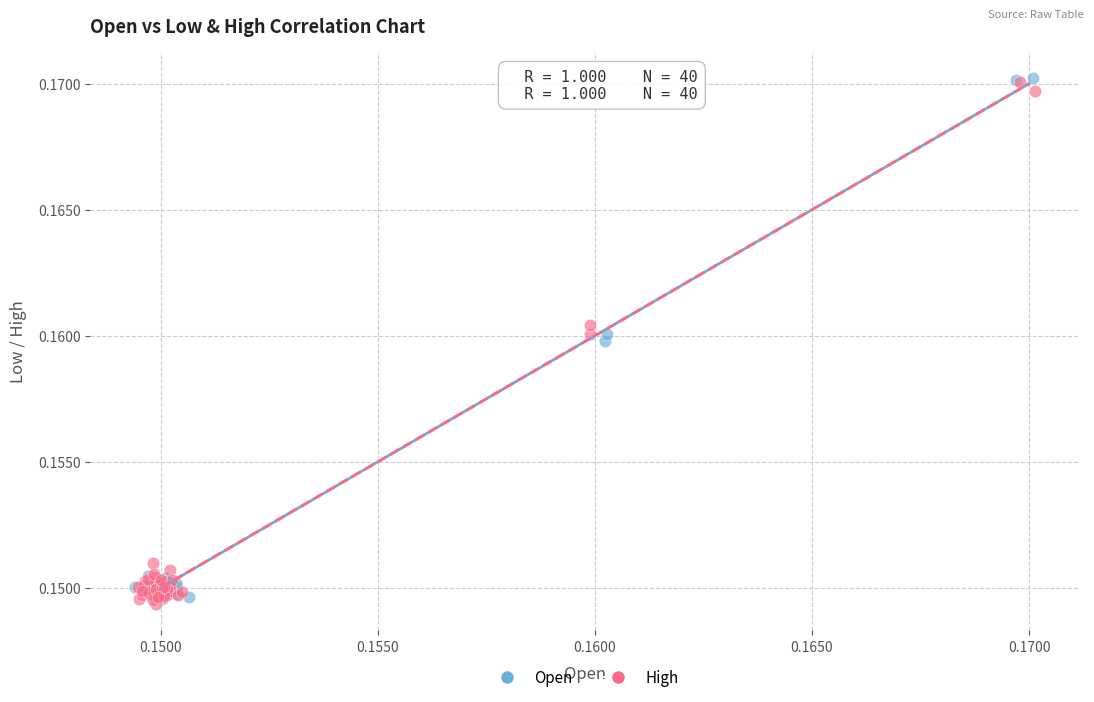

What are all the series names shown in the legend?

Open, High